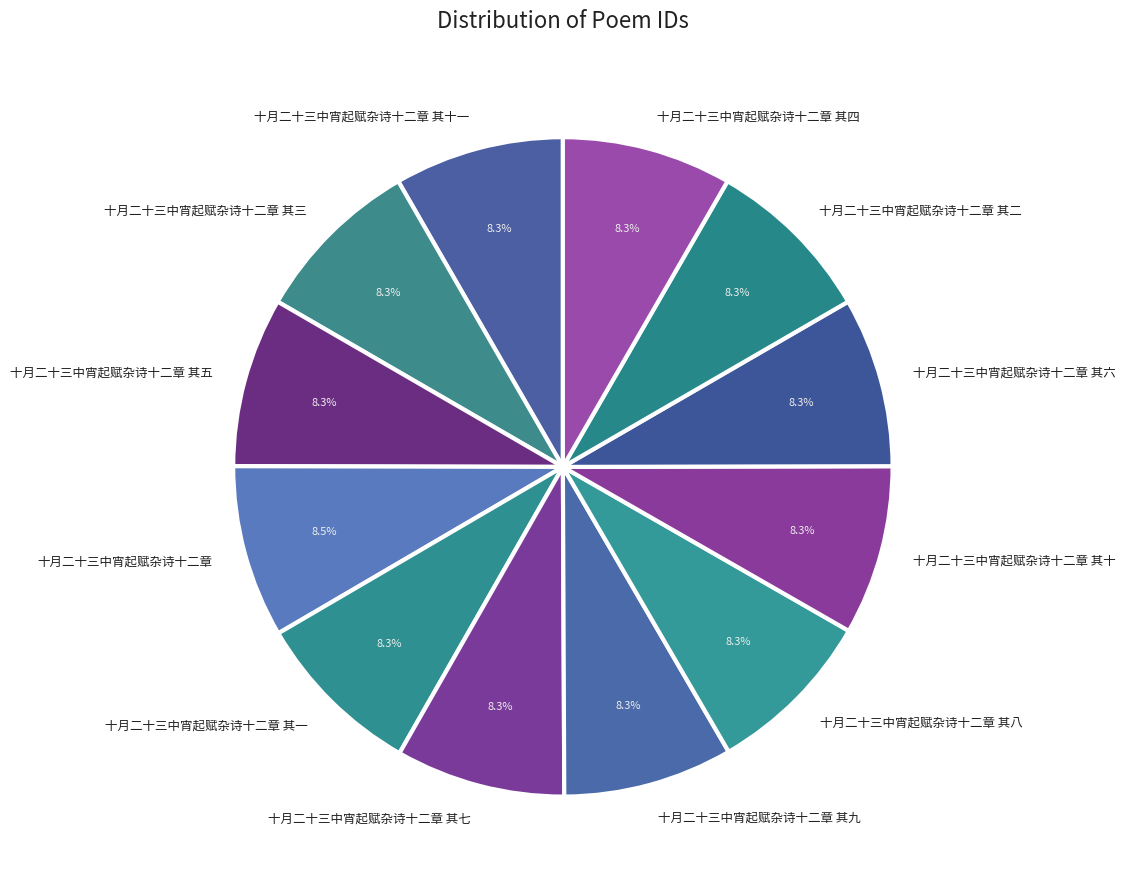

What percentage do 十月二十三中宵起赋杂诗十二章 其八 and 十月二十三中宵起赋杂诗十二章 其二 together represent?

16.6%